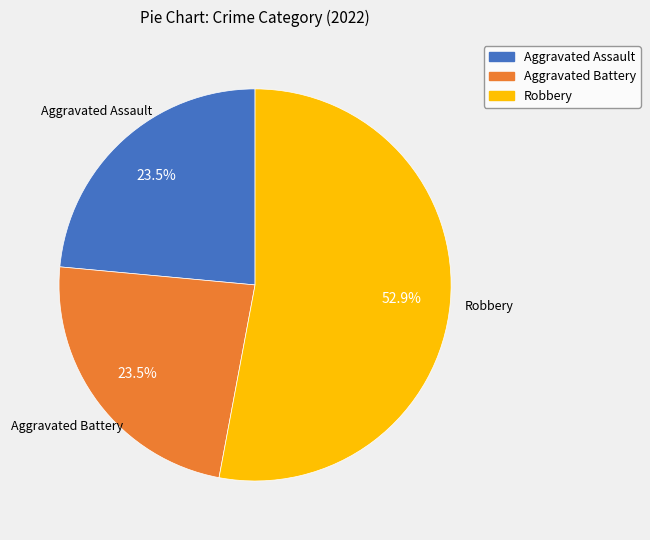

Does any single category account for the majority?

Yes